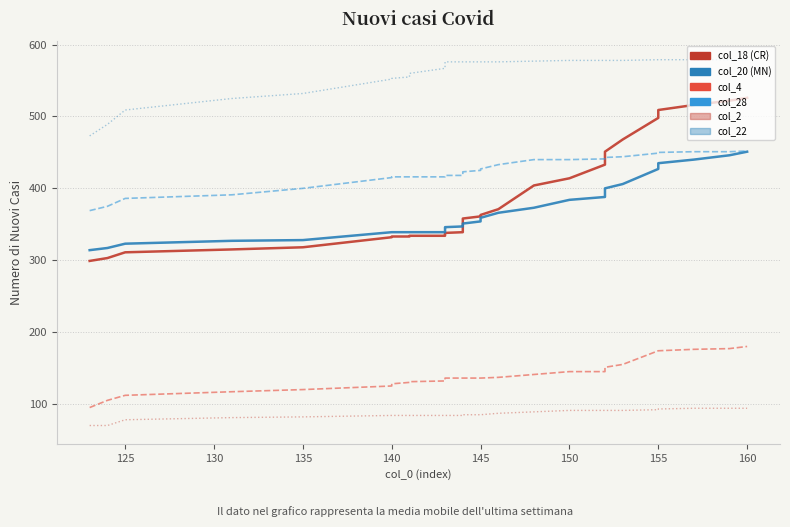

Is this an area chart (filled region under the line)?

No